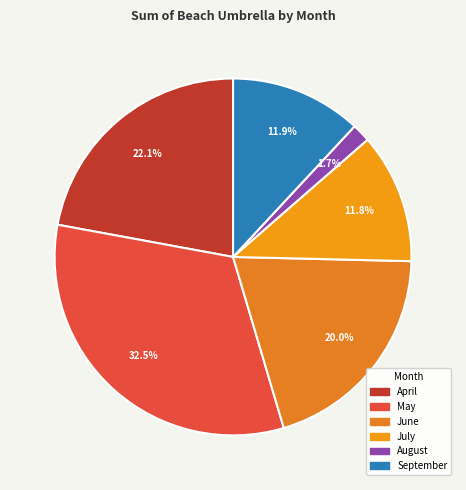

The September slice represents 22% of the pie. True or false?

False